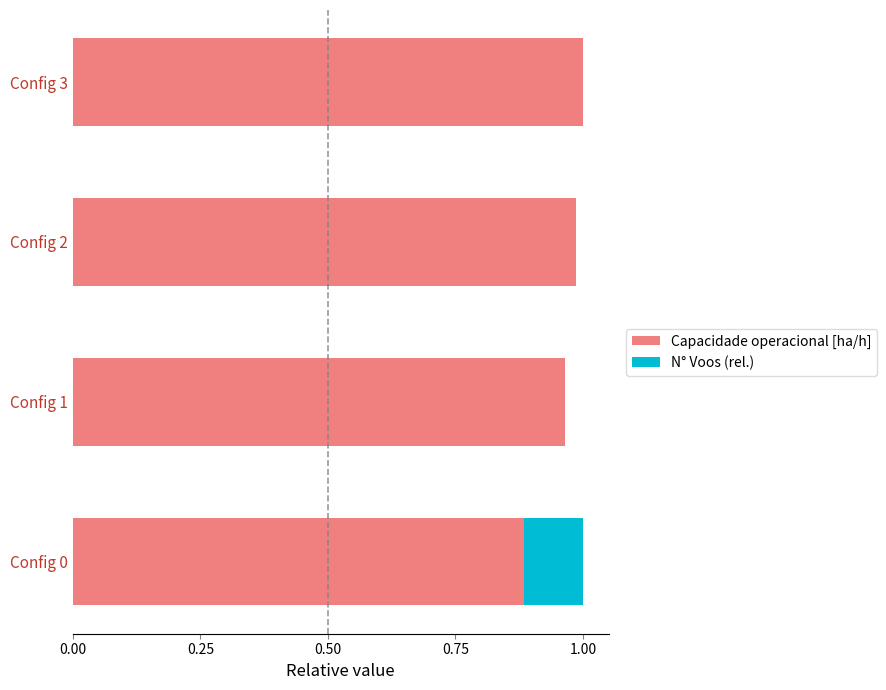

The value of Capacidade operacional [ha/h] at Config 3 is 0.5. True or false?

False